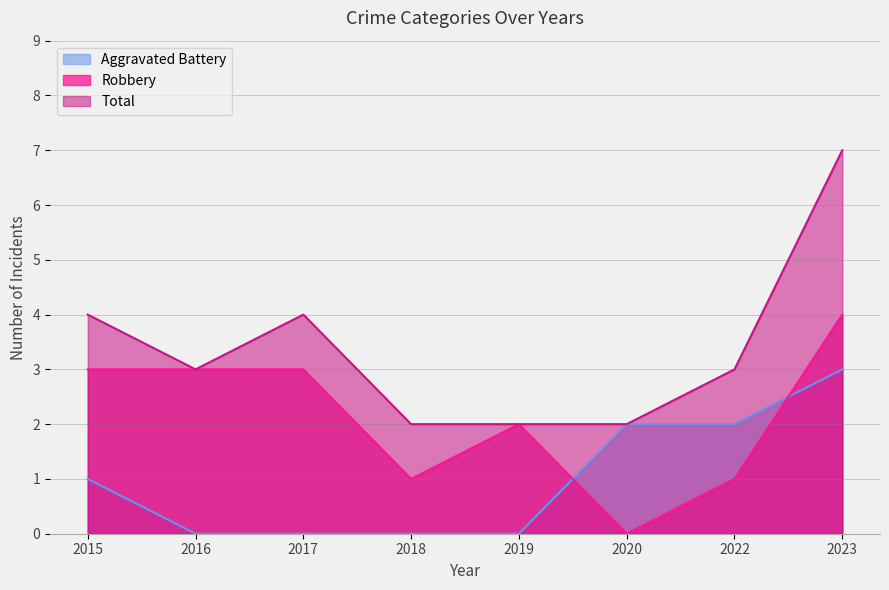

The value of Aggravated Battery at 2023 is 3. True or false?

True